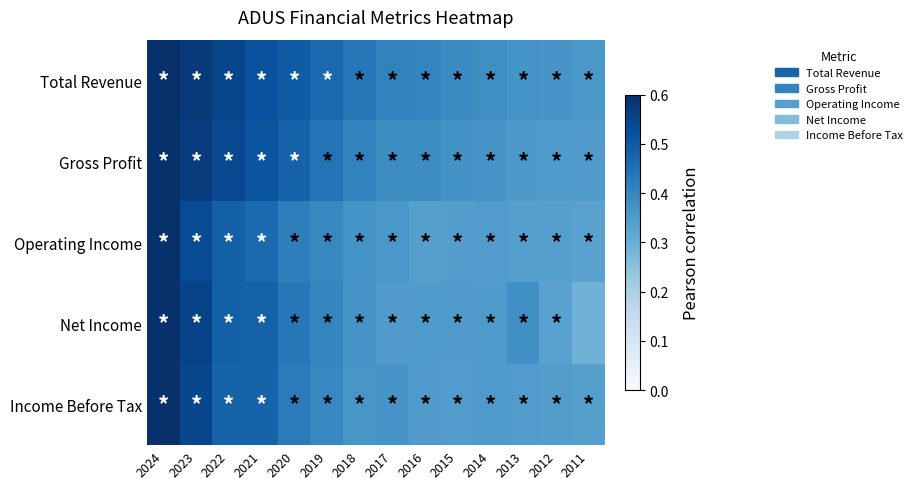

Which has a higher value, 2021 or 2014?

2021